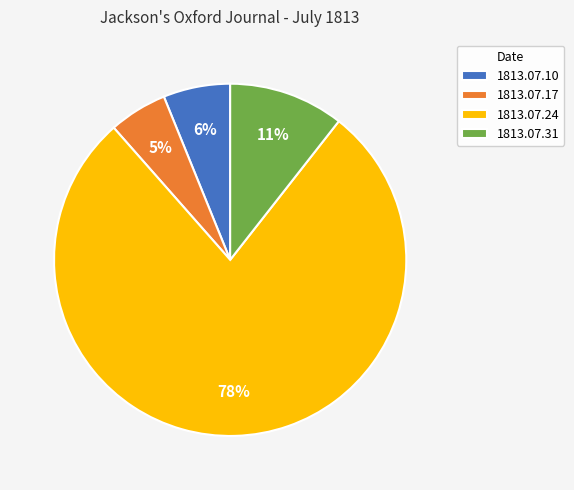

Is there a majority slice in this chart?

Yes